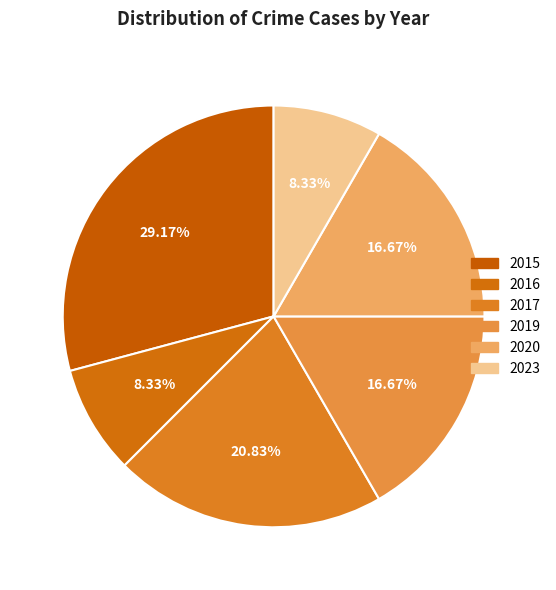

Does 2020 represent more than half of the total?

No